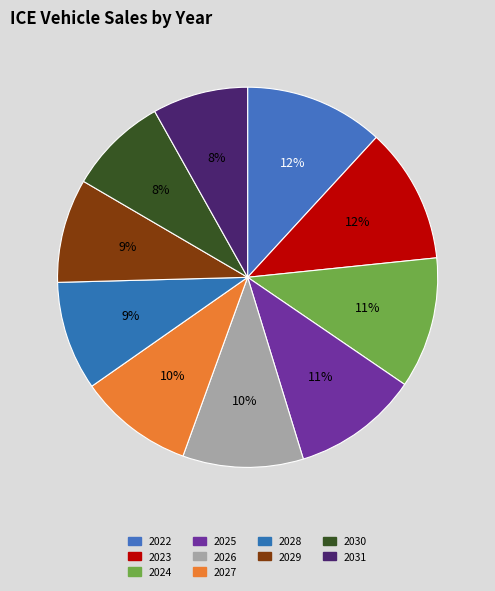

What percentage is the 2028 slice, to the nearest percent?

9%